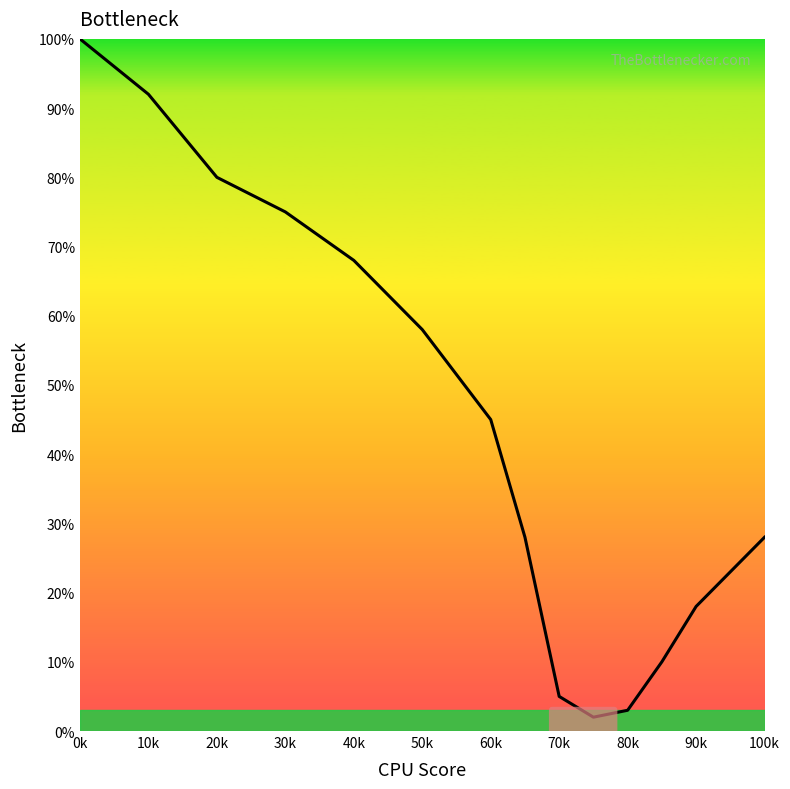

What is the difference between the maximum and minimum values?

98